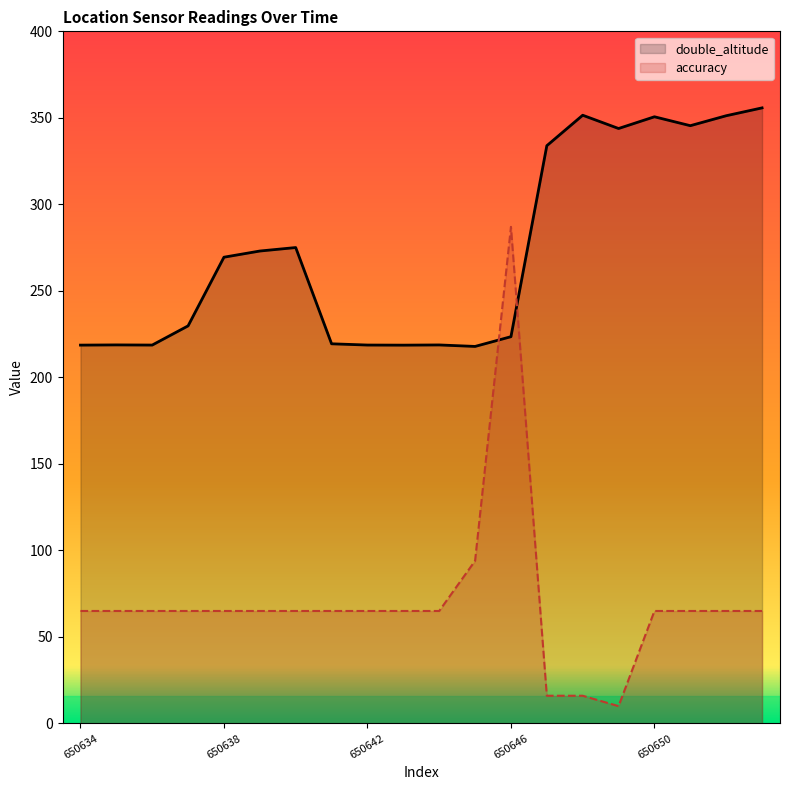

True or false: accuracy has more than 1 points higher than both neighbors.

False